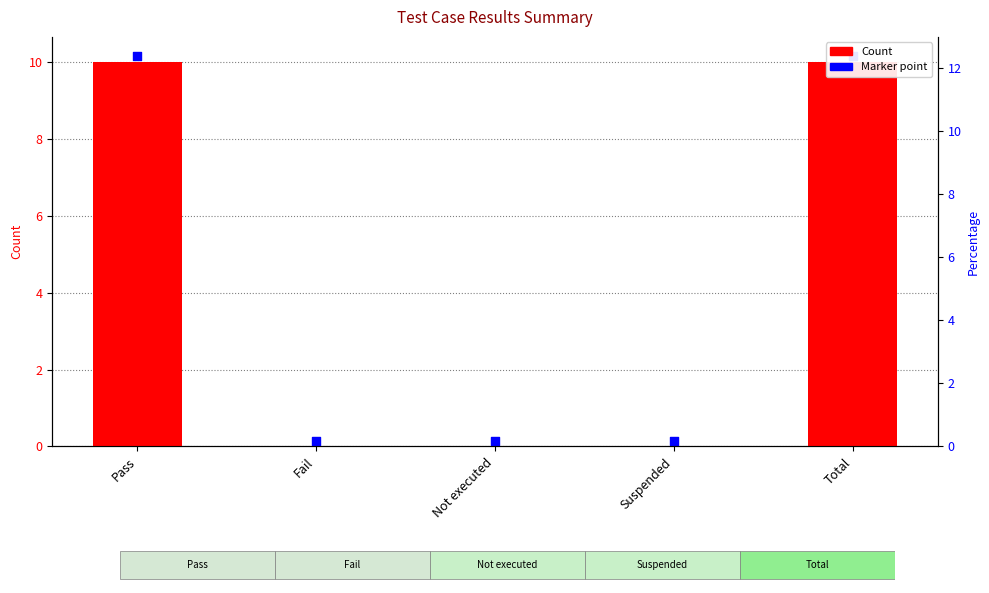

Between Not executed and Total, which is larger?

Total